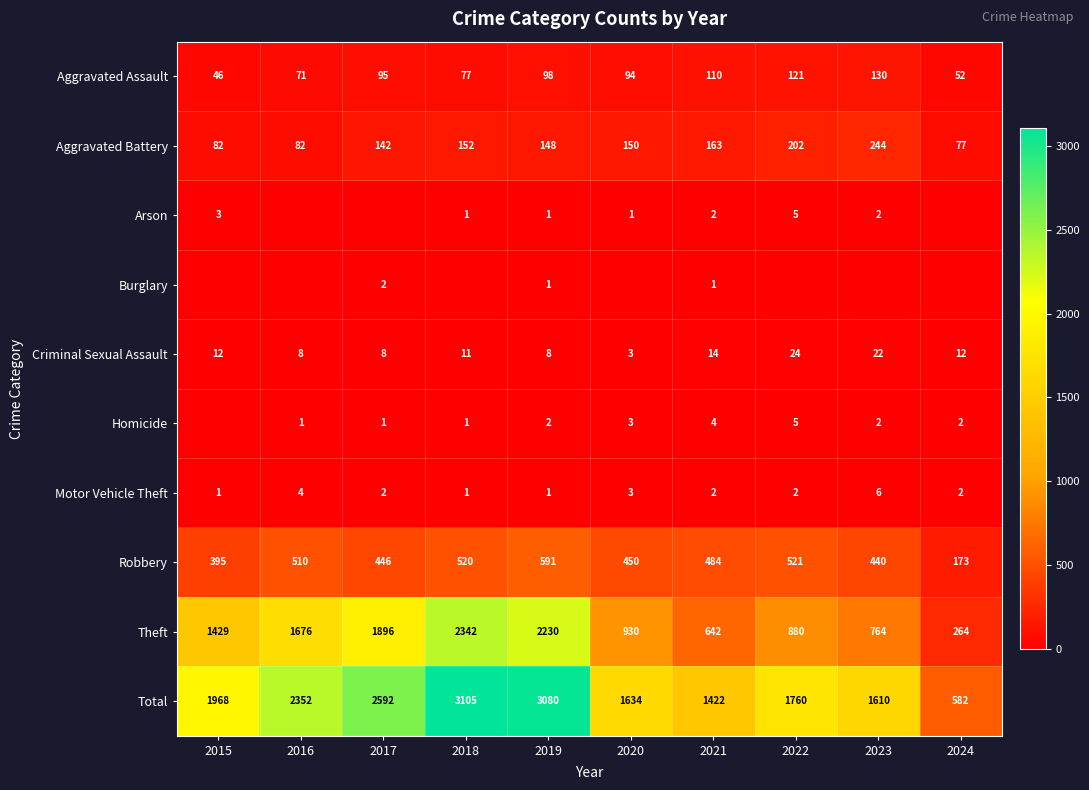

Read the Total value at 2016.

2352